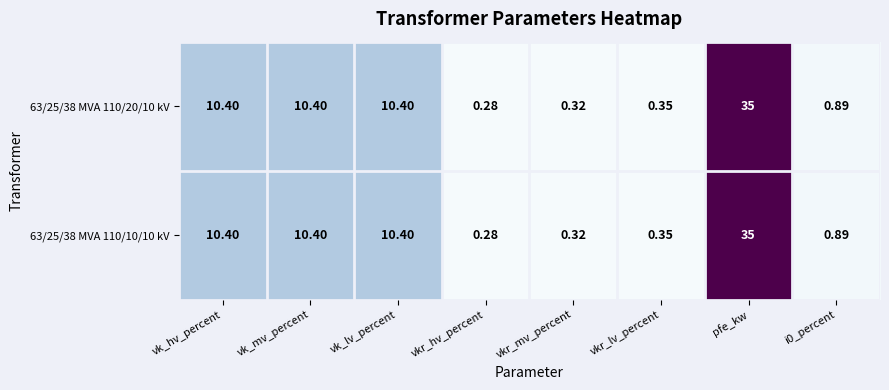

How many categories are shown in the chart?

8